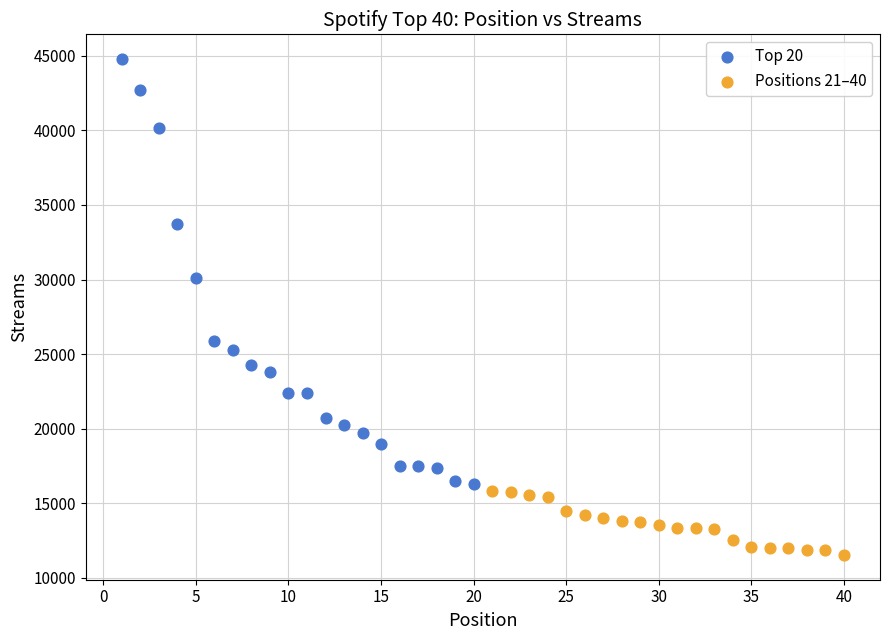

Which series reaches the maximum Y coordinate?

Top 20